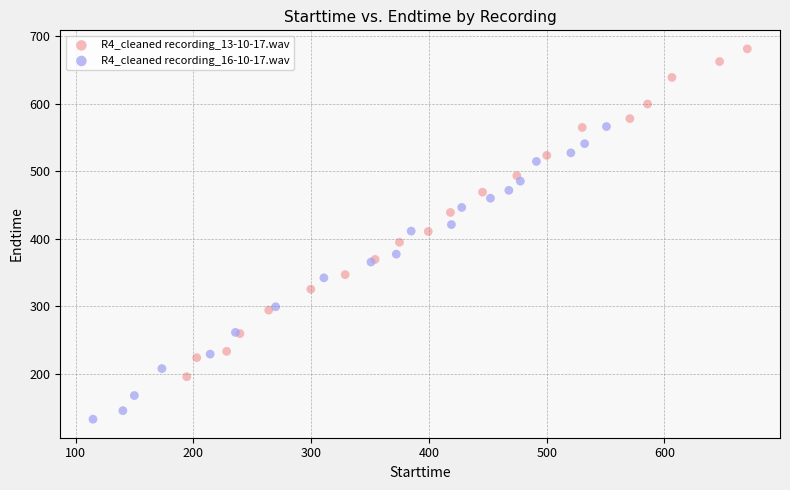

Which series contains the lowest Y value?

R4_cleaned recording_16-10-17.wav